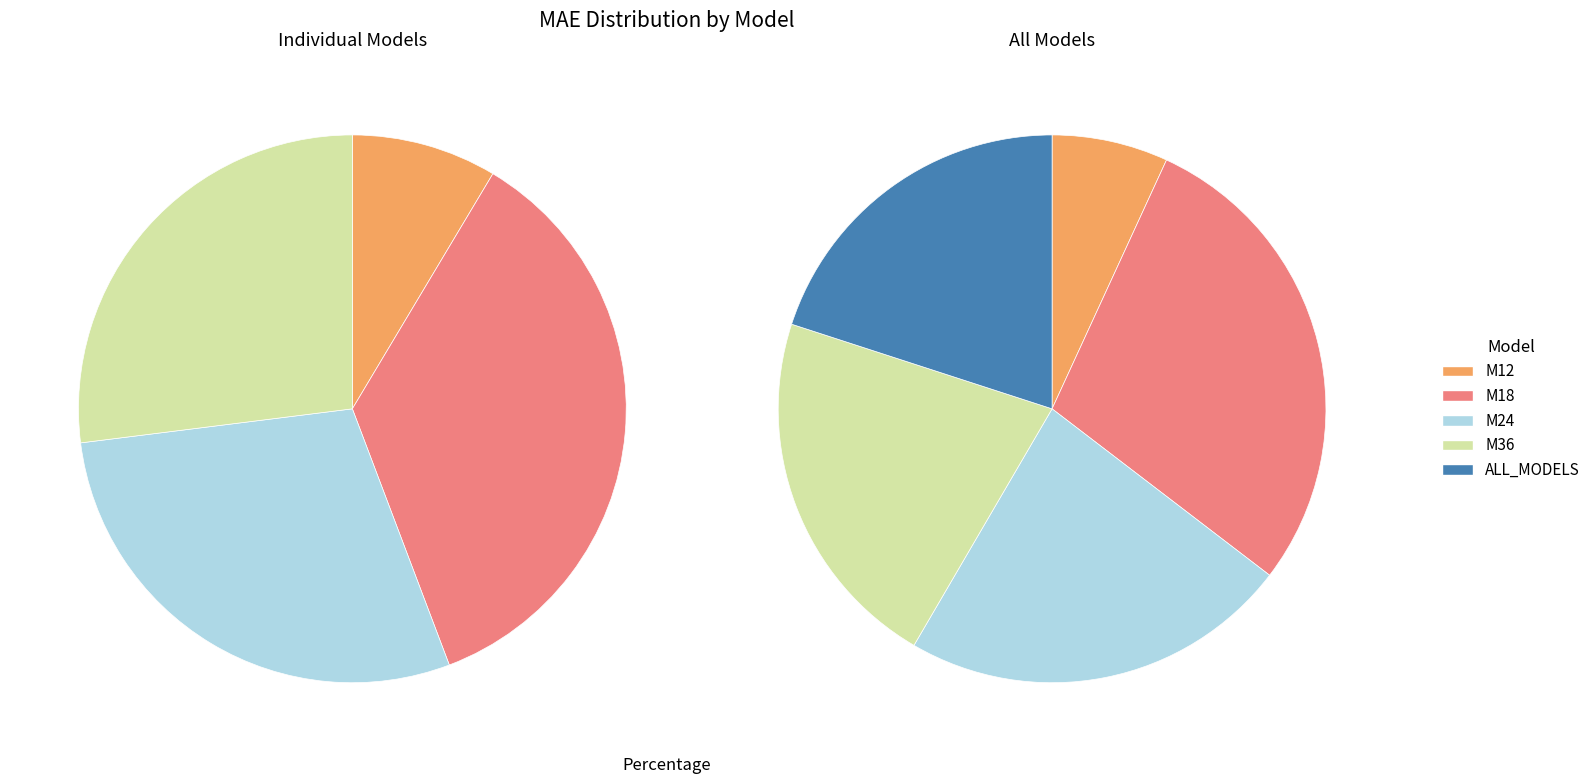

Rank the categories by value from highest to lowest.

M18, M24, M36, ALL_MODELS, M12